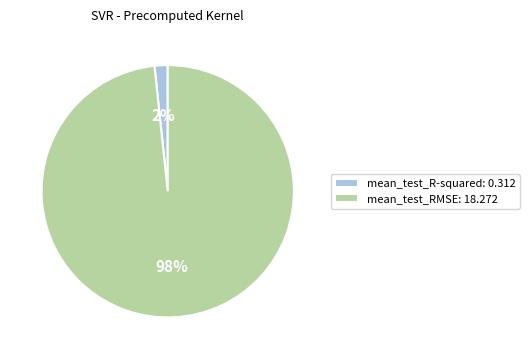

Is it true that mean_test_RMSE is 98% of the pie?

True